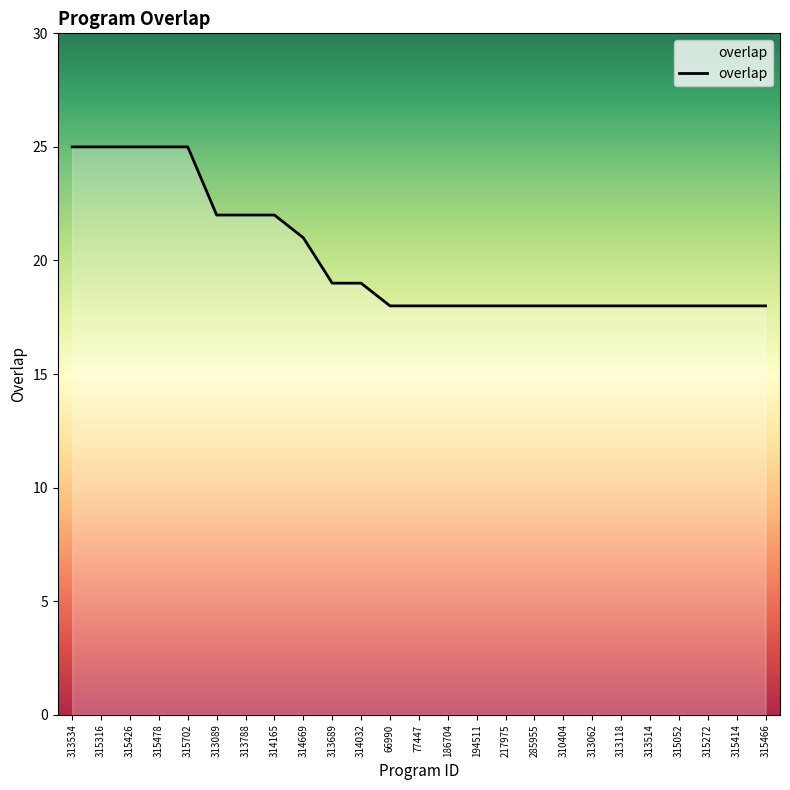

What is the difference between the maximum and minimum values?

7